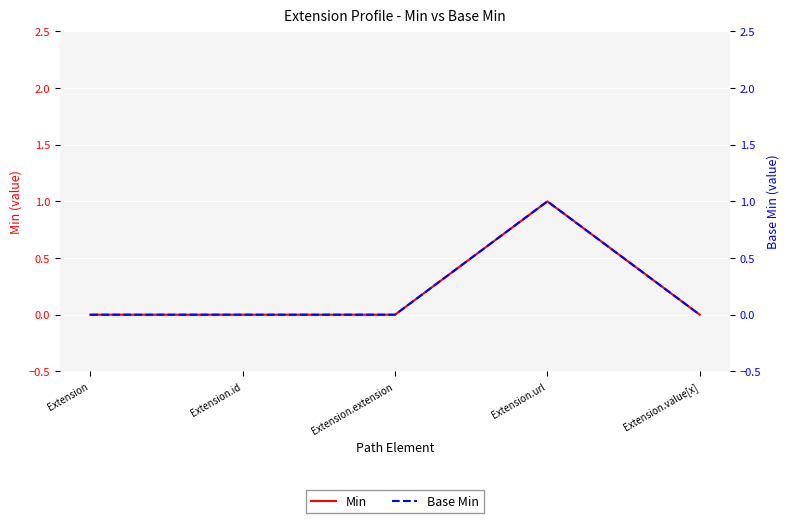

Where is the first local maximum for Base Min?

Extension.url